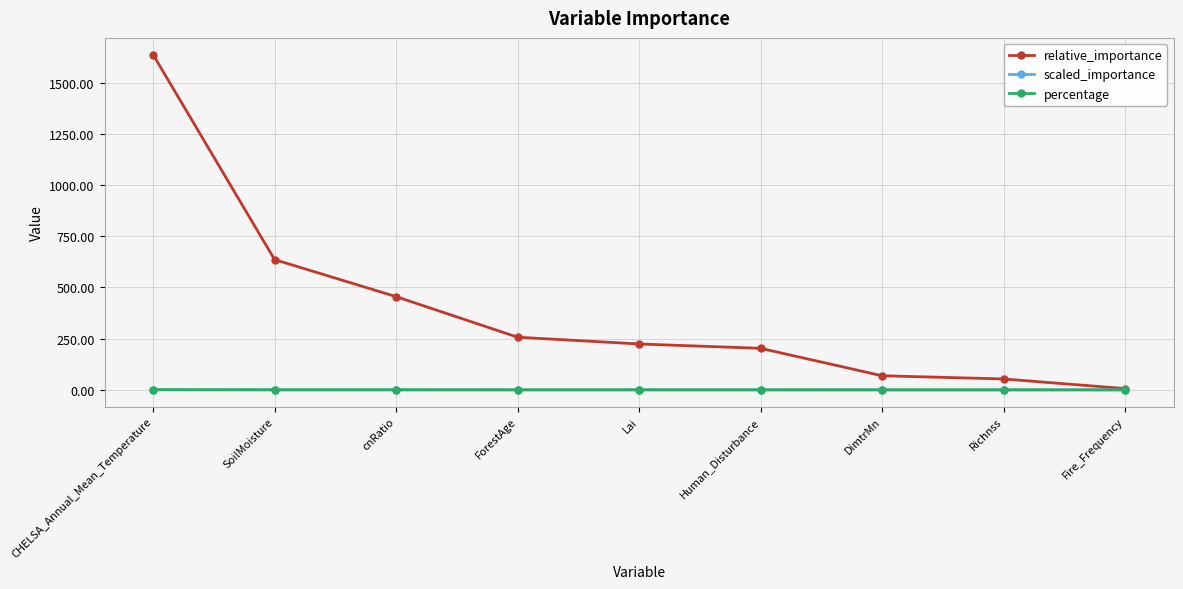

What is the difference between the relative_importance values at Human_Disturbance and Richnss?

149.6